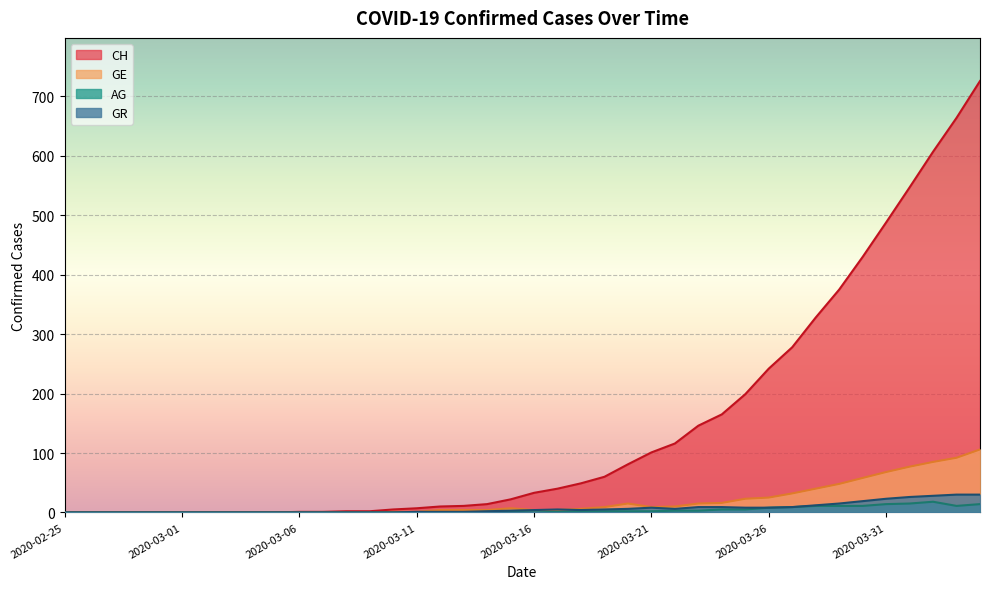

Reading right to left, extract all data points from this chart.

CH: 2020-04-04=726	2020-04-03=664	2020-04-02=607	2020-04-01=547	2020-03-31=488	2020-03-30=430	2020-03-29=375	2020-03-28=328	2020-03-27=278	2020-03-26=242	2020-03-25=199	2020-03-24=165	2020-03-23=146	2020-03-22=116	2020-03-21=101	2020-03-20=81	2020-03-19=60	2020-03-18=49	2020-03-17=40	2020-03-16=33	2020-03-15=22	2020-03-14=14	2020-03-13=11	2020-03-12=10	2020-03-11=7	2020-03-10=5	2020-03-09=2	2020-03-08=2	2020-03-07=1	2020-03-06=1	2020-03-05=0	2020-03-04=0	2020-03-03=0	2020-03-02=0	2020-03-01=0	2020-02-29=0	2020-02-28=0	2020-02-27=0	2020-02-26=0	2020-02-25=0
GE: 2020-04-04=106	2020-04-03=92	2020-04-02=85	2020-04-01=77	2020-03-31=68	2020-03-30=58	2020-03-29=48	2020-03-28=40	2020-03-27=32	2020-03-26=25	2020-03-25=23	2020-03-24=16	2020-03-23=15	2020-03-22=10	2020-03-21=9	2020-03-20=15	2020-03-19=9	2020-03-18=6	2020-03-17=4	2020-03-16=4	2020-03-15=7	2020-03-14=4	2020-03-13=4	2020-03-12=4	2020-03-11=1	2020-03-10=1	2020-03-09=0	2020-03-08=0	2020-03-07=0	2020-03-06=0	2020-03-05=0	2020-03-04=0	2020-03-03=0	2020-03-02=0	2020-03-01=0	2020-02-29=0	2020-02-28=0	2020-02-27=0	2020-02-26=0	2020-02-25=0
AG: 2020-04-04=14	2020-04-03=11	2020-04-02=18	2020-04-01=15	2020-03-31=14	2020-03-30=11	2020-03-29=11	2020-03-28=11	2020-03-27=9	2020-03-26=8	2020-03-25=5	2020-03-24=5	2020-03-23=3	2020-03-22=3	2020-03-21=2	2020-03-20=2	2020-03-19=2	2020-03-18=1	2020-03-17=1	2020-03-16=0	2020-03-15=1	2020-03-14=1	2020-03-13=0	2020-03-12=0	2020-03-11=0	2020-03-10=0	2020-03-09=0	2020-03-08=0	2020-03-07=0	2020-03-06=0	2020-03-05=0	2020-03-04=0	2020-03-03=0	2020-03-02=0	2020-03-01=0	2020-02-29=0	2020-02-28=0	2020-02-27=0	2020-02-26=0	2020-02-25=0
GR: 2020-04-04=30	2020-04-03=30	2020-04-02=28	2020-04-01=26	2020-03-31=23	2020-03-30=19	2020-03-29=15	2020-03-28=12	2020-03-27=9	2020-03-26=8	2020-03-25=8	2020-03-24=9	2020-03-23=9	2020-03-22=6	2020-03-21=8	2020-03-20=6	2020-03-19=5	2020-03-18=4	2020-03-17=5	2020-03-16=4	2020-03-15=3	2020-03-14=2	2020-03-13=1	2020-03-12=1	2020-03-11=1	2020-03-10=0	2020-03-09=0	2020-03-08=0	2020-03-07=0	2020-03-06=0	2020-03-05=0	2020-03-04=0	2020-03-03=0	2020-03-02=0	2020-03-01=0	2020-02-29=0	2020-02-28=0	2020-02-27=0	2020-02-26=0	2020-02-25=0